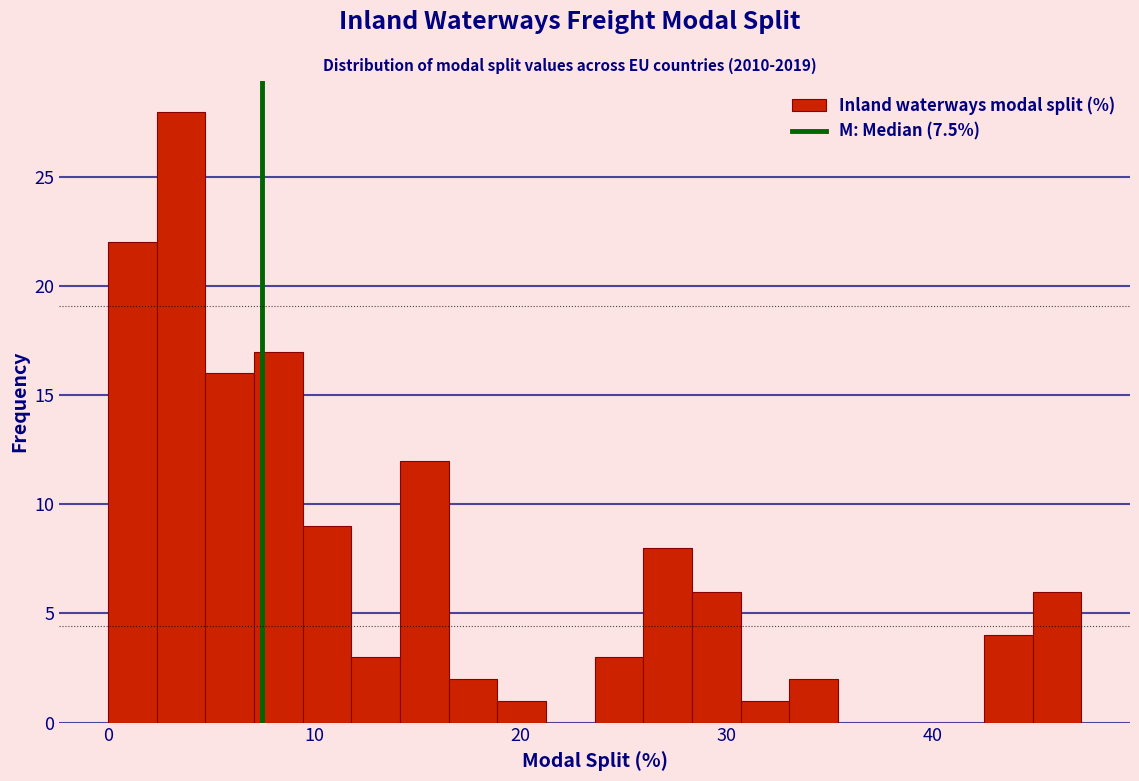

Around what value on the x-axis is the tallest bar? Give the approximate position of its centre, as read against the axis.

4